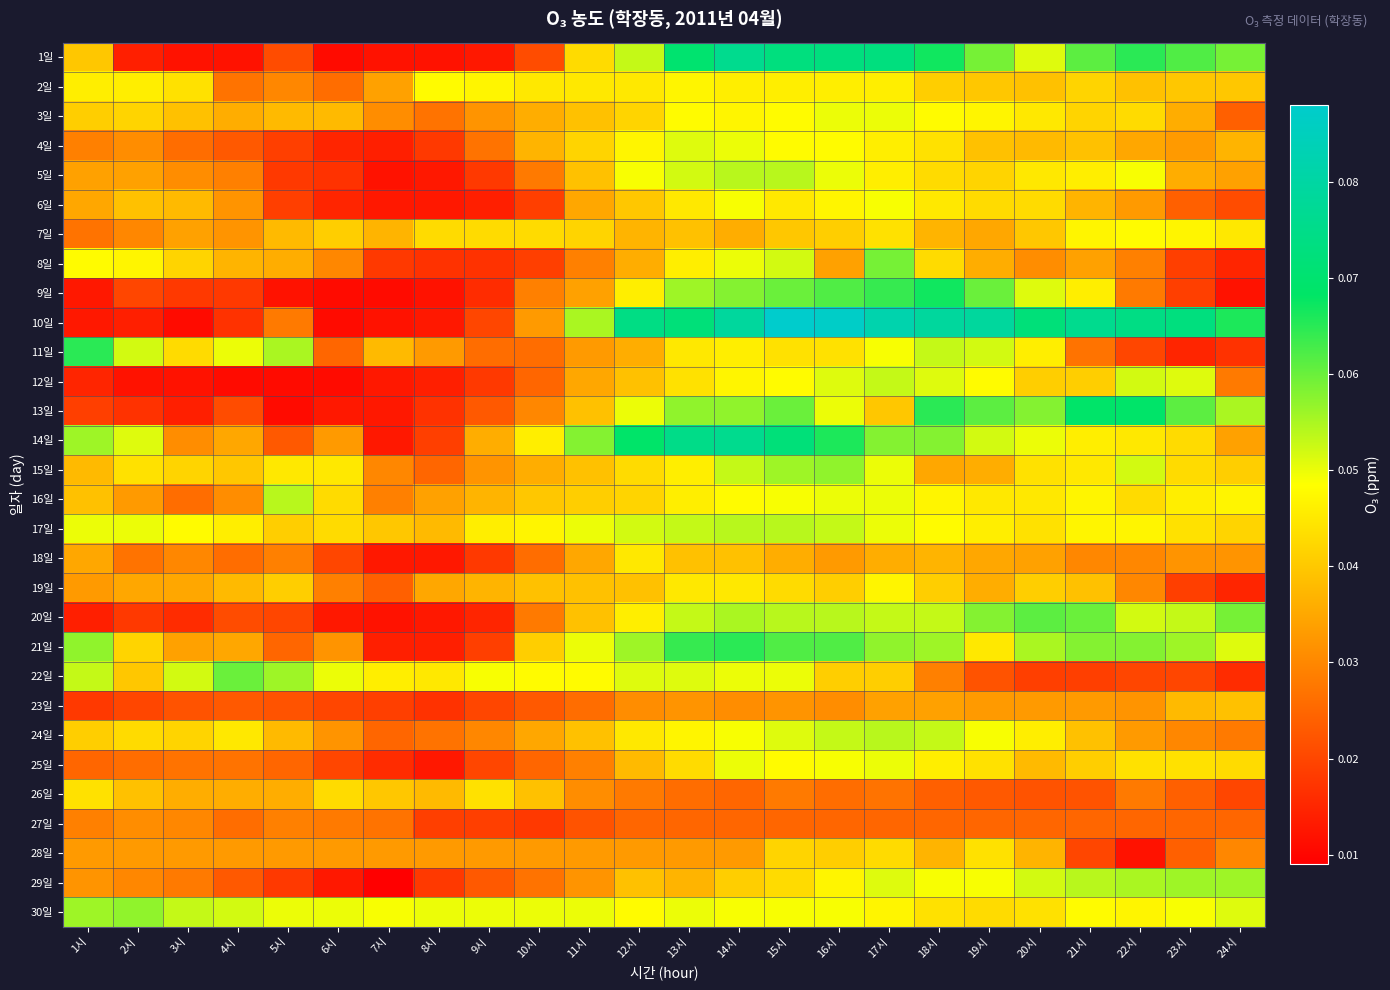

Reading left to right, what are all the values shown in this chart?

1일: 1시=0.0	2시=0.0	3시=0.0	4시=0.0	5시=0.0	6시=0.0	7시=0.0	8시=0.0	9시=0.0	10시=0.0	11시=0.0	12시=0.1	13시=0.1	14시=0.1	15시=0.1	16시=0.1	17시=0.1	18시=0.1	19시=0.1	20시=0.1	21시=0.1	22시=0.1	23시=0.1	24시=0.1
2일: 1시=0.0	2시=0.0	3시=0.0	4시=0.0	5시=0.0	6시=0.0	7시=0.0	8시=0.0	9시=0.0	10시=0.0	11시=0.0	12시=0.0	13시=0.0	14시=0.0	15시=0.0	16시=0.0	17시=0.0	18시=0.0	19시=0.0	20시=0.0	21시=0.0	22시=0.0	23시=0.0	24시=0.0
3일: 1시=0.0	2시=0.0	3시=0.0	4시=0.0	5시=0.0	6시=0.0	7시=0.0	8시=0.0	9시=0.0	10시=0.0	11시=0.0	12시=0.0	13시=0.0	14시=0.0	15시=0.0	16시=0.1	17시=0.1	18시=0.0	19시=0.0	20시=0.0	21시=0.0	22시=0.0	23시=0.0	24시=0.0
4일: 1시=0.0	2시=0.0	3시=0.0	4시=0.0	5시=0.0	6시=0.0	7시=0.0	8시=0.0	9시=0.0	10시=0.0	11시=0.0	12시=0.0	13시=0.1	14시=0.1	15시=0.0	16시=0.0	17시=0.0	18시=0.0	19시=0.0	20시=0.0	21시=0.0	22시=0.0	23시=0.0	24시=0.0
5일: 1시=0.0	2시=0.0	3시=0.0	4시=0.0	5시=0.0	6시=0.0	7시=0.0	8시=0.0	9시=0.0	10시=0.0	11시=0.0	12시=0.0	13시=0.1	14시=0.1	15시=0.1	16시=0.1	17시=0.0	18시=0.0	19시=0.0	20시=0.0	21시=0.0	22시=0.0	23시=0.0	24시=0.0
6일: 1시=0.0	2시=0.0	3시=0.0	4시=0.0	5시=0.0	6시=0.0	7시=0.0	8시=0.0	9시=0.0	10시=0.0	11시=0.0	12시=0.0	13시=0.0	14시=0.0	15시=0.0	16시=0.0	17시=0.0	18시=0.0	19시=0.0	20시=0.0	21시=0.0	22시=0.0	23시=0.0	24시=0.0
7일: 1시=0.0	2시=0.0	3시=0.0	4시=0.0	5시=0.0	6시=0.0	7시=0.0	8시=0.0	9시=0.0	10시=0.0	11시=0.0	12시=0.0	13시=0.0	14시=0.0	15시=0.0	16시=0.0	17시=0.0	18시=0.0	19시=0.0	20시=0.0	21시=0.0	22시=0.0	23시=0.0	24시=0.0
8일: 1시=0.0	2시=0.0	3시=0.0	4시=0.0	5시=0.0	6시=0.0	7시=0.0	8시=0.0	9시=0.0	10시=0.0	11시=0.0	12시=0.0	13시=0.0	14시=0.1	15시=0.1	16시=0.0	17시=0.1	18시=0.0	19시=0.0	20시=0.0	21시=0.0	22시=0.0	23시=0.0	24시=0.0
9일: 1시=0.0	2시=0.0	3시=0.0	4시=0.0	5시=0.0	6시=0.0	7시=0.0	8시=0.0	9시=0.0	10시=0.0	11시=0.0	12시=0.0	13시=0.1	14시=0.1	15시=0.1	16시=0.1	17시=0.1	18시=0.1	19시=0.1	20시=0.1	21시=0.0	22시=0.0	23시=0.0	24시=0.0
10일: 1시=0.0	2시=0.0	3시=0.0	4시=0.0	5시=0.0	6시=0.0	7시=0.0	8시=0.0	9시=0.0	10시=0.0	11시=0.1	12시=0.1	13시=0.1	14시=0.1	15시=0.1	16시=0.1	17시=0.1	18시=0.1	19시=0.1	20시=0.1	21시=0.1	22시=0.1	23시=0.1	24시=0.1
11일: 1시=0.1	2시=0.1	3시=0.0	4시=0.1	5시=0.1	6시=0.0	7시=0.0	8시=0.0	9시=0.0	10시=0.0	11시=0.0	12시=0.0	13시=0.0	14시=0.0	15시=0.0	16시=0.0	17시=0.0	18시=0.1	19시=0.1	20시=0.0	21시=0.0	22시=0.0	23시=0.0	24시=0.0
12일: 1시=0.0	2시=0.0	3시=0.0	4시=0.0	5시=0.0	6시=0.0	7시=0.0	8시=0.0	9시=0.0	10시=0.0	11시=0.0	12시=0.0	13시=0.0	14시=0.0	15시=0.0	16시=0.1	17시=0.1	18시=0.1	19시=0.0	20시=0.0	21시=0.0	22시=0.1	23시=0.1	24시=0.0
13일: 1시=0.0	2시=0.0	3시=0.0	4시=0.0	5시=0.0	6시=0.0	7시=0.0	8시=0.0	9시=0.0	10시=0.0	11시=0.0	12시=0.1	13시=0.1	14시=0.1	15시=0.1	16시=0.1	17시=0.0	18시=0.1	19시=0.1	20시=0.1	21시=0.1	22시=0.1	23시=0.1	24시=0.1
14일: 1시=0.1	2시=0.1	3시=0.0	4시=0.0	5시=0.0	6시=0.0	7시=0.0	8시=0.0	9시=0.0	10시=0.0	11시=0.1	12시=0.1	13시=0.1	14시=0.1	15시=0.1	16시=0.1	17시=0.1	18시=0.1	19시=0.1	20시=0.1	21시=0.0	22시=0.0	23시=0.0	24시=0.0
15일: 1시=0.0	2시=0.0	3시=0.0	4시=0.0	5시=0.0	6시=0.0	7시=0.0	8시=0.0	9시=0.0	10시=0.0	11시=0.0	12시=0.0	13시=0.0	14시=0.1	15시=0.1	16시=0.1	17시=0.1	18시=0.0	19시=0.0	20시=0.0	21시=0.0	22시=0.1	23시=0.0	24시=0.0
16일: 1시=0.0	2시=0.0	3시=0.0	4시=0.0	5시=0.1	6시=0.0	7시=0.0	8시=0.0	9시=0.0	10시=0.0	11시=0.0	12시=0.0	13시=0.0	14시=0.0	15시=0.0	16시=0.1	17시=0.1	18시=0.0	19시=0.0	20시=0.0	21시=0.0	22시=0.0	23시=0.0	24시=0.0
17일: 1시=0.1	2시=0.1	3시=0.0	4시=0.0	5시=0.0	6시=0.0	7시=0.0	8시=0.0	9시=0.0	10시=0.0	11시=0.1	12시=0.1	13시=0.1	14시=0.1	15시=0.1	16시=0.1	17시=0.1	18시=0.0	19시=0.0	20시=0.0	21시=0.0	22시=0.0	23시=0.0	24시=0.0
18일: 1시=0.0	2시=0.0	3시=0.0	4시=0.0	5시=0.0	6시=0.0	7시=0.0	8시=0.0	9시=0.0	10시=0.0	11시=0.0	12시=0.0	13시=0.0	14시=0.0	15시=0.0	16시=0.0	17시=0.0	18시=0.0	19시=0.0	20시=0.0	21시=0.0	22시=0.0	23시=0.0	24시=0.0
19일: 1시=0.0	2시=0.0	3시=0.0	4시=0.0	5시=0.0	6시=0.0	7시=0.0	8시=0.0	9시=0.0	10시=0.0	11시=0.0	12시=0.0	13시=0.0	14시=0.0	15시=0.0	16시=0.0	17시=0.0	18시=0.0	19시=0.0	20시=0.0	21시=0.0	22시=0.0	23시=0.0	24시=0.0
20일: 1시=0.0	2시=0.0	3시=0.0	4시=0.0	5시=0.0	6시=0.0	7시=0.0	8시=0.0	9시=0.0	10시=0.0	11시=0.0	12시=0.0	13시=0.1	14시=0.1	15시=0.1	16시=0.1	17시=0.1	18시=0.1	19시=0.1	20시=0.1	21시=0.1	22시=0.1	23시=0.1	24시=0.1
21일: 1시=0.1	2시=0.0	3시=0.0	4시=0.0	5시=0.0	6시=0.0	7시=0.0	8시=0.0	9시=0.0	10시=0.0	11시=0.1	12시=0.1	13시=0.1	14시=0.1	15시=0.1	16시=0.1	17시=0.1	18시=0.1	19시=0.0	20시=0.1	21시=0.1	22시=0.1	23시=0.1	24시=0.1
22일: 1시=0.1	2시=0.0	3시=0.1	4시=0.1	5시=0.1	6시=0.1	7시=0.0	8시=0.0	9시=0.0	10시=0.0	11시=0.0	12시=0.1	13시=0.1	14시=0.1	15시=0.1	16시=0.0	17시=0.0	18시=0.0	19시=0.0	20시=0.0	21시=0.0	22시=0.0	23시=0.0	24시=0.0
23일: 1시=0.0	2시=0.0	3시=0.0	4시=0.0	5시=0.0	6시=0.0	7시=0.0	8시=0.0	9시=0.0	10시=0.0	11시=0.0	12시=0.0	13시=0.0	14시=0.0	15시=0.0	16시=0.0	17시=0.0	18시=0.0	19시=0.0	20시=0.0	21시=0.0	22시=0.0	23시=0.0	24시=0.0
24일: 1시=0.0	2시=0.0	3시=0.0	4시=0.0	5시=0.0	6시=0.0	7시=0.0	8시=0.0	9시=0.0	10시=0.0	11시=0.0	12시=0.0	13시=0.0	14시=0.0	15시=0.1	16시=0.1	17시=0.1	18시=0.1	19시=0.0	20시=0.0	21시=0.0	22시=0.0	23시=0.0	24시=0.0
25일: 1시=0.0	2시=0.0	3시=0.0	4시=0.0	5시=0.0	6시=0.0	7시=0.0	8시=0.0	9시=0.0	10시=0.0	11시=0.0	12시=0.0	13시=0.0	14시=0.1	15시=0.0	16시=0.0	17시=0.1	18시=0.0	19시=0.0	20시=0.0	21시=0.0	22시=0.0	23시=0.0	24시=0.0
26일: 1시=0.0	2시=0.0	3시=0.0	4시=0.0	5시=0.0	6시=0.0	7시=0.0	8시=0.0	9시=0.0	10시=0.0	11시=0.0	12시=0.0	13시=0.0	14시=0.0	15시=0.0	16시=0.0	17시=0.0	18시=0.0	19시=0.0	20시=0.0	21시=0.0	22시=0.0	23시=0.0	24시=0.0
27일: 1시=0.0	2시=0.0	3시=0.0	4시=0.0	5시=0.0	6시=0.0	7시=0.0	8시=0.0	9시=0.0	10시=0.0	11시=0.0	12시=0.0	13시=0.0	14시=0.0	15시=0.0	16시=0.0	17시=0.0	18시=0.0	19시=0.0	20시=0.0	21시=0.0	22시=0.0	23시=0.0	24시=0.0
28일: 1시=0.0	2시=0.0	3시=0.0	4시=0.0	5시=0.0	6시=0.0	7시=0.0	8시=0.0	9시=0.0	10시=0.0	11시=0.0	12시=0.0	13시=0.0	14시=0.0	15시=0.0	16시=0.0	17시=0.0	18시=0.0	19시=0.0	20시=0.0	21시=0.0	22시=0.0	23시=0.0	24시=0.0
29일: 1시=0.0	2시=0.0	3시=0.0	4시=0.0	5시=0.0	6시=0.0	7시=0.0	8시=0.0	9시=0.0	10시=0.0	11시=0.0	12시=0.0	13시=0.0	14시=0.0	15시=0.0	16시=0.0	17시=0.1	18시=0.0	19시=0.0	20시=0.1	21시=0.1	22시=0.1	23시=0.1	24시=0.1
30일: 1시=0.1	2시=0.1	3시=0.1	4시=0.1	5시=0.1	6시=0.1	7시=0.0	8시=0.1	9시=0.1	10시=0.1	11시=0.1	12시=0.0	13시=0.1	14시=0.0	15시=0.0	16시=0.0	17시=0.0	18시=0.0	19시=0.0	20시=0.0	21시=0.0	22시=0.0	23시=0.0	24시=0.1